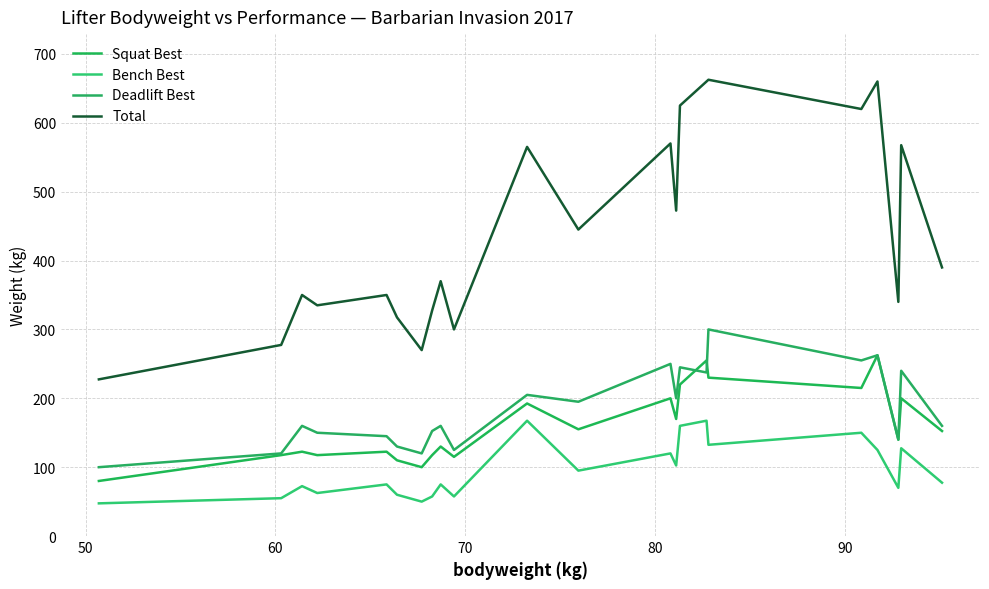

What is the highest value of the Squat Best series?

262.5